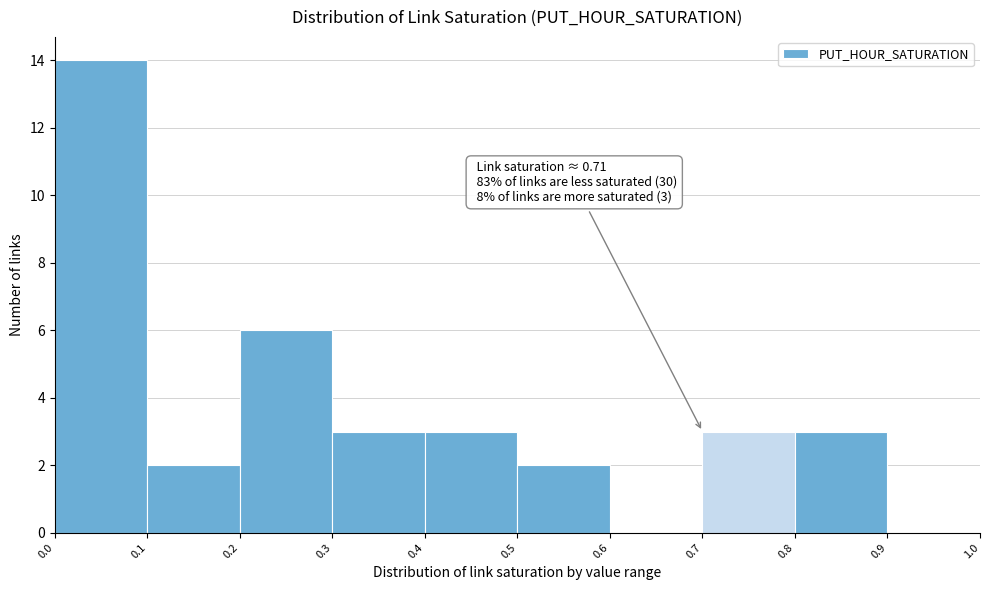

Which range on the x-axis has the tallest bar?

0.0 to 0.1